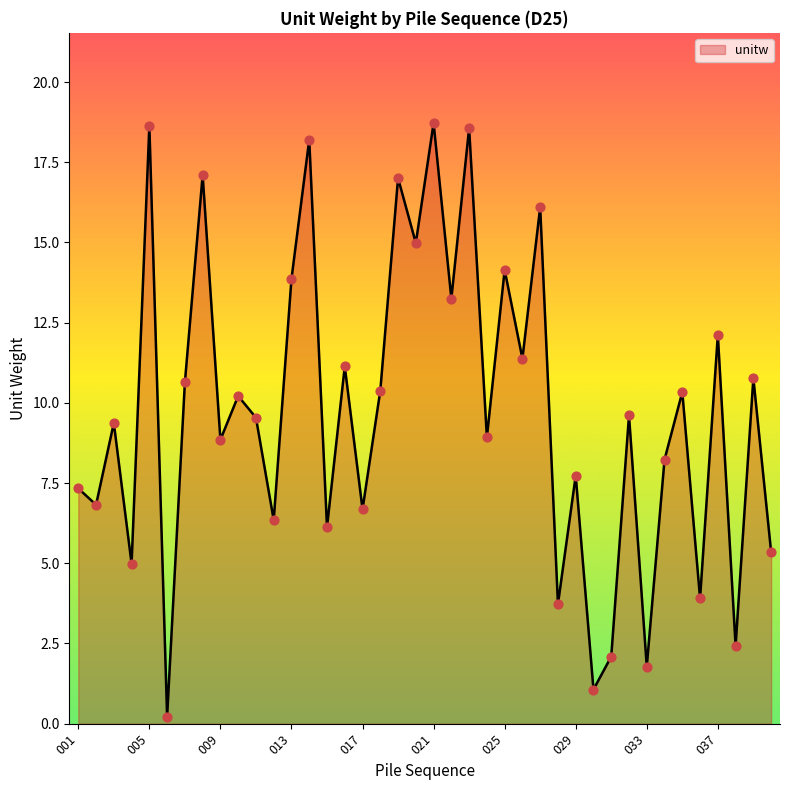

What is the difference between the maximum and minimum values?

18.5